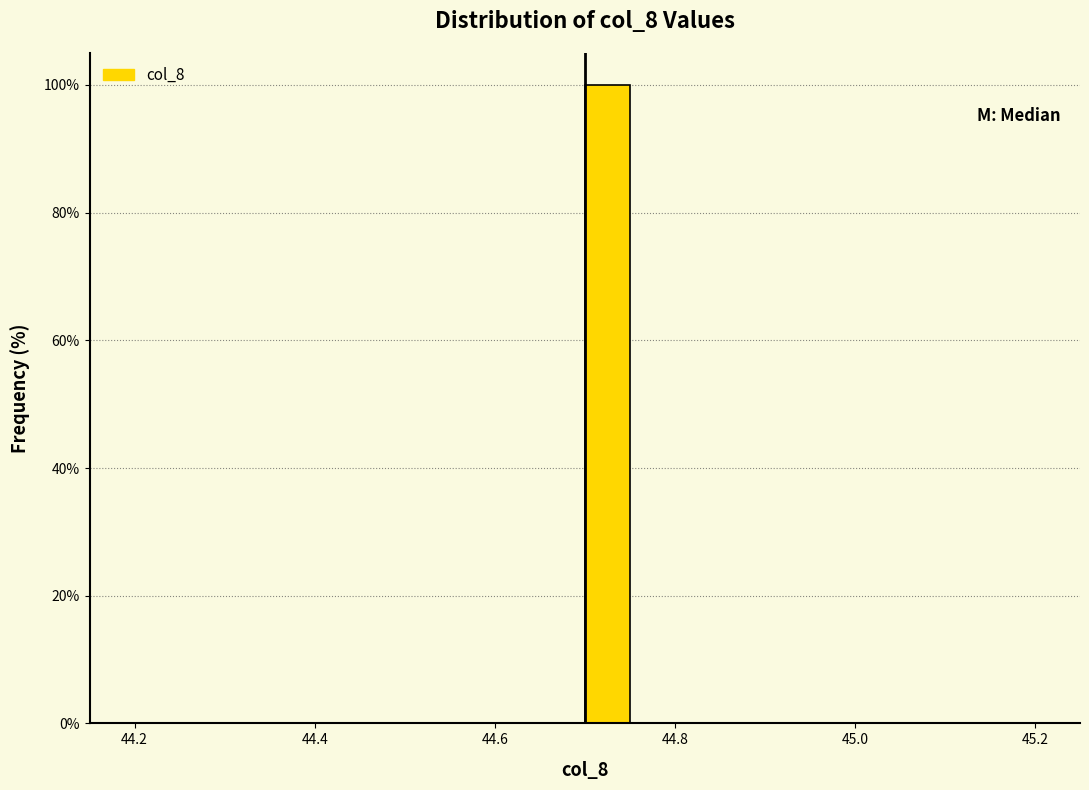

Read against the x-axis, roughly where is the centre of the tallest bar?

44.72